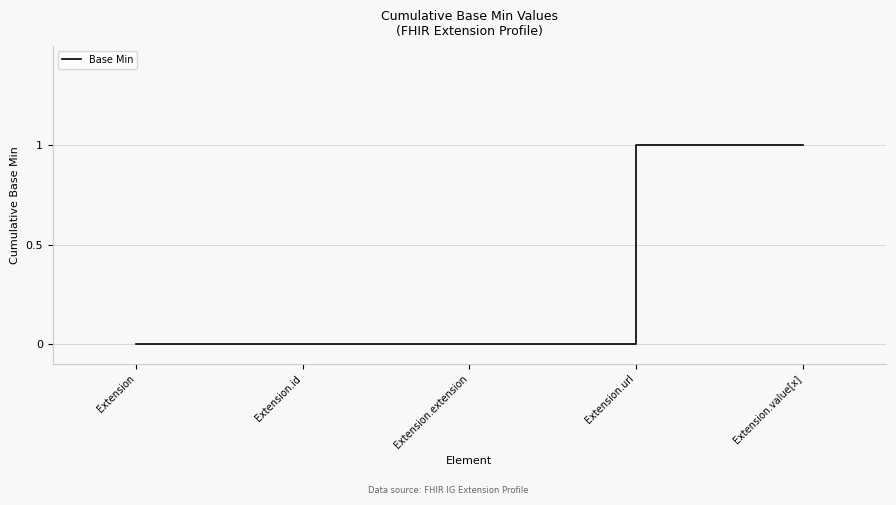

What position from the left is Extension.url?

4